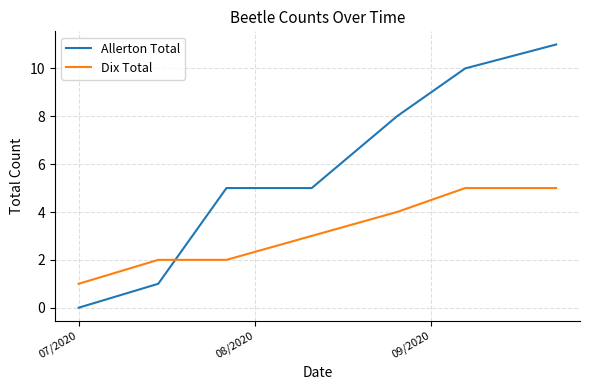

Rank the series by their maximum value, from highest to lowest.

Allerton Total, Dix Total